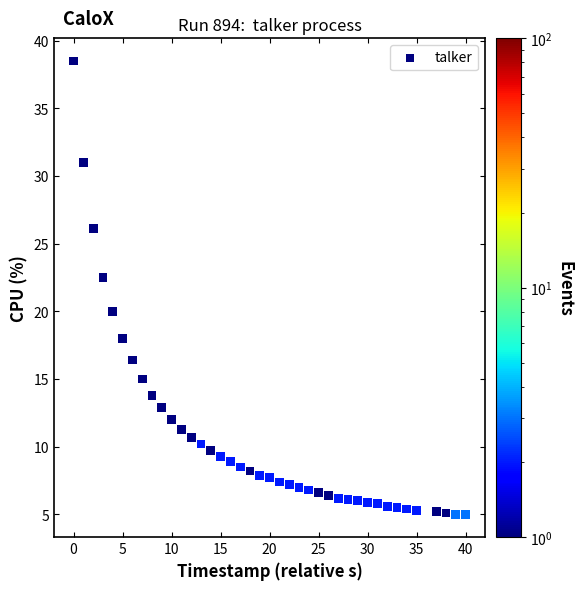

What is the range of X values (max minus min)?

40.0